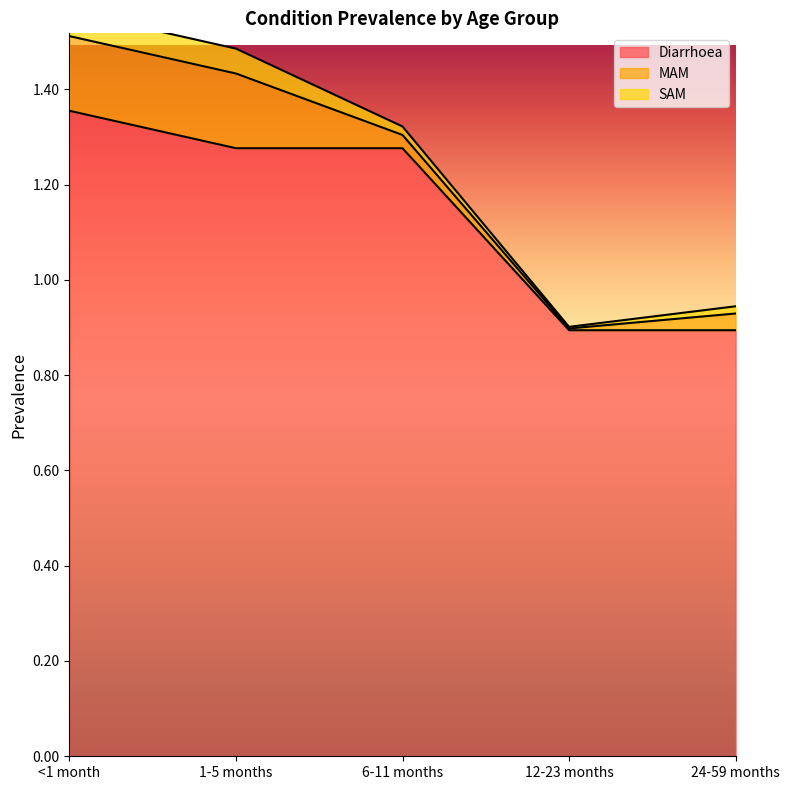

How many distinct data groups are displayed?

3